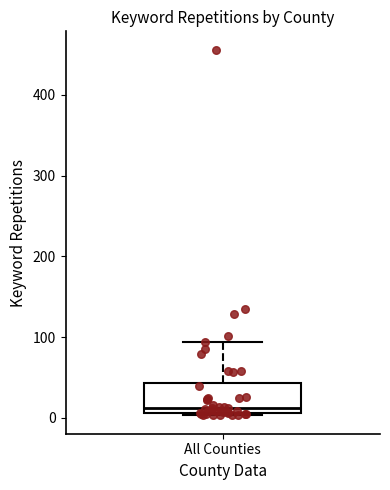

Read this box plot against the y-axis: the position of the median line, the range covered by the box, and the ends of both whiskers. The values are not printed on the chart, so give them approximately, as read against the axis.

median 10 (just above the box's lower edge), box 10 to 40, whiskers 0 to 90